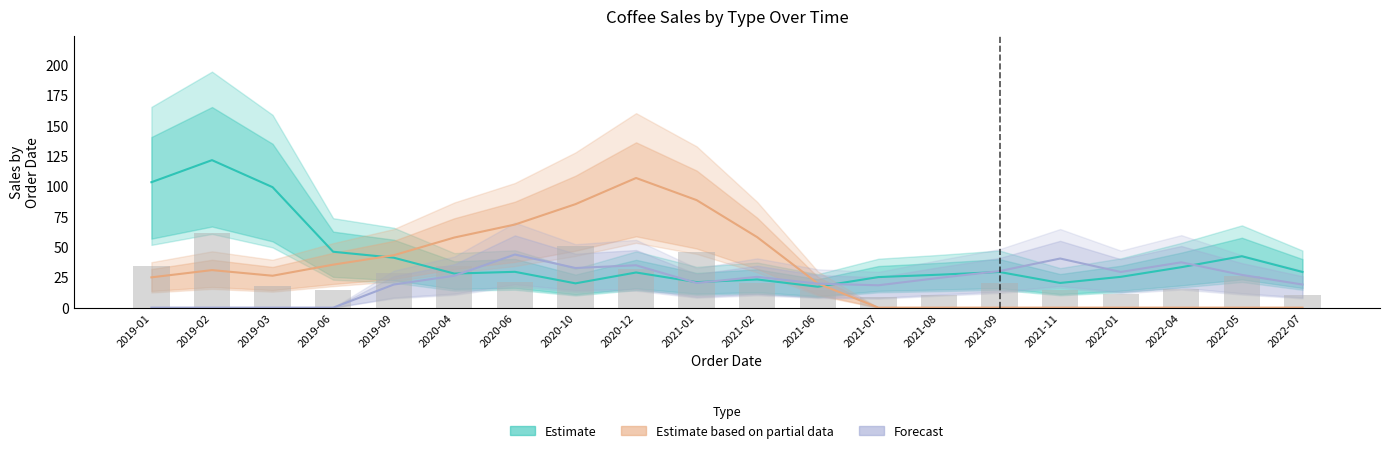

Which has a higher value, 2020-10 or 2021-06?

2020-10